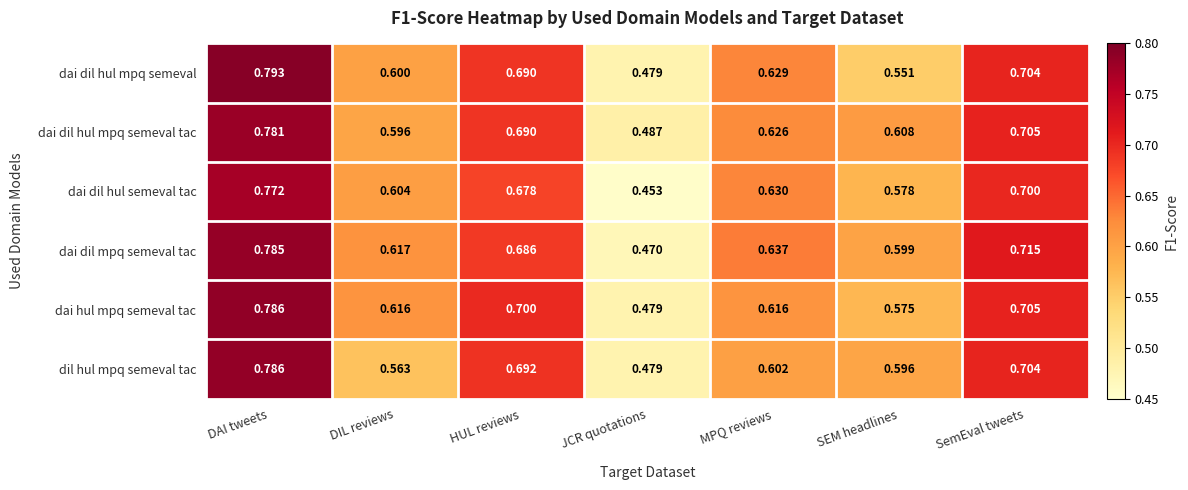

At MPQ reviews, list the series in order from smallest to largest.

dil hul mpq semeval tac, dai hul mpq semeval tac, dai dil hul mpq semeval tac, dai dil hul mpq semeval, dai dil hul semeval tac, dai dil mpq semeval tac